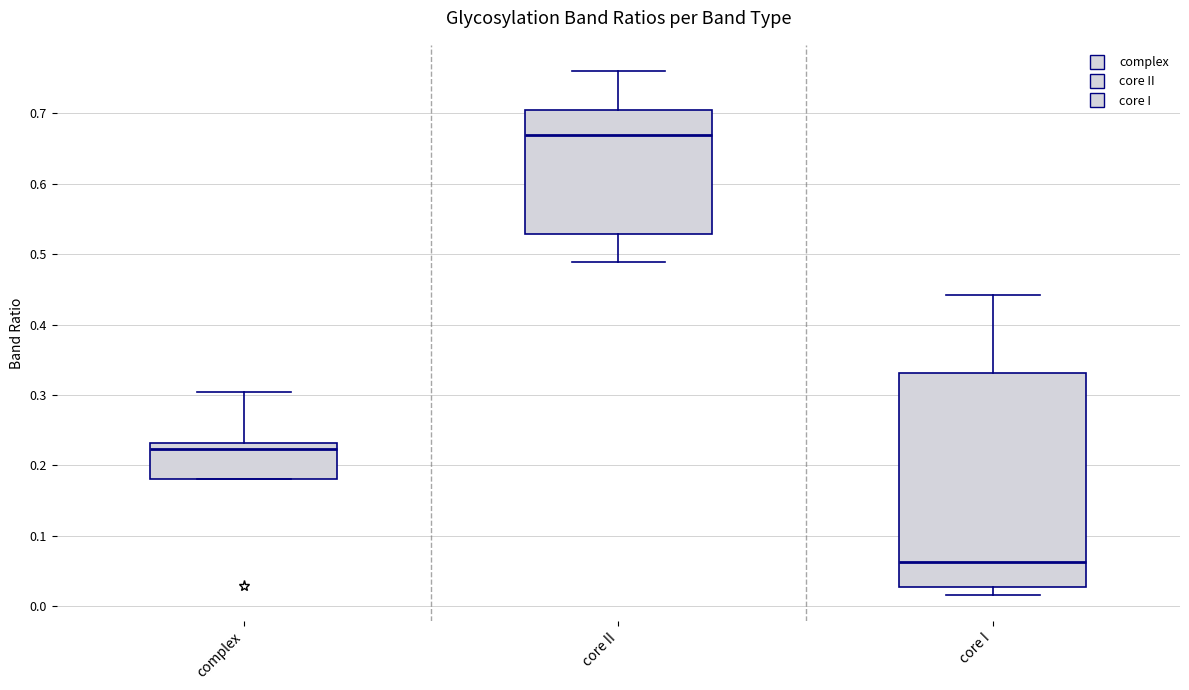

Reading left to right, transcribe this box plot: for each box, give where its median line is, the range the box spans, and where its two whiskers end, as read against the y-axis. The values are not printed on the chart, so give them approximately, as read against the axis.

complex: median 0.22, box 0.18 to 0.23, whiskers 0.18 to 0.30
core II: median 0.67, box 0.53 to 0.70, whiskers 0.49 to 0.76
core I: median 0.06, box 0.03 to 0.33, whiskers 0.02 to 0.44